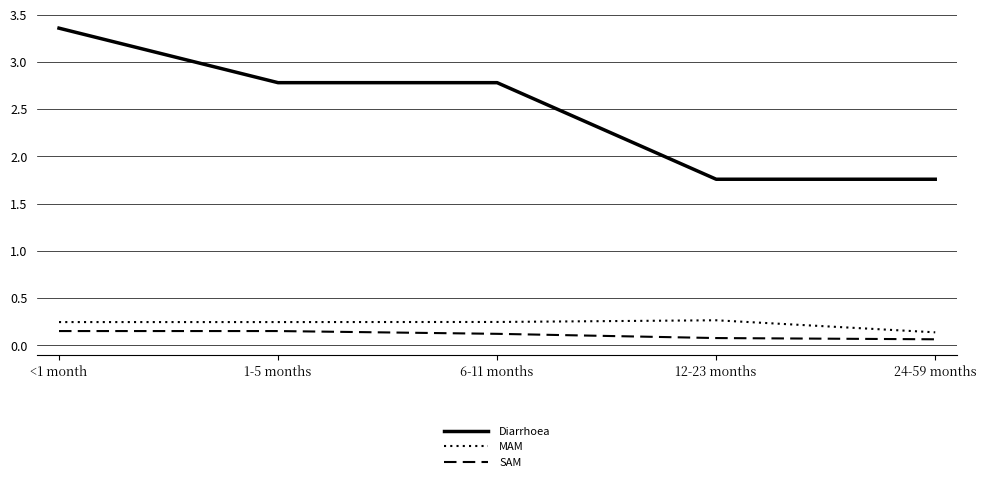

Does the chart have visible grid lines?

Yes